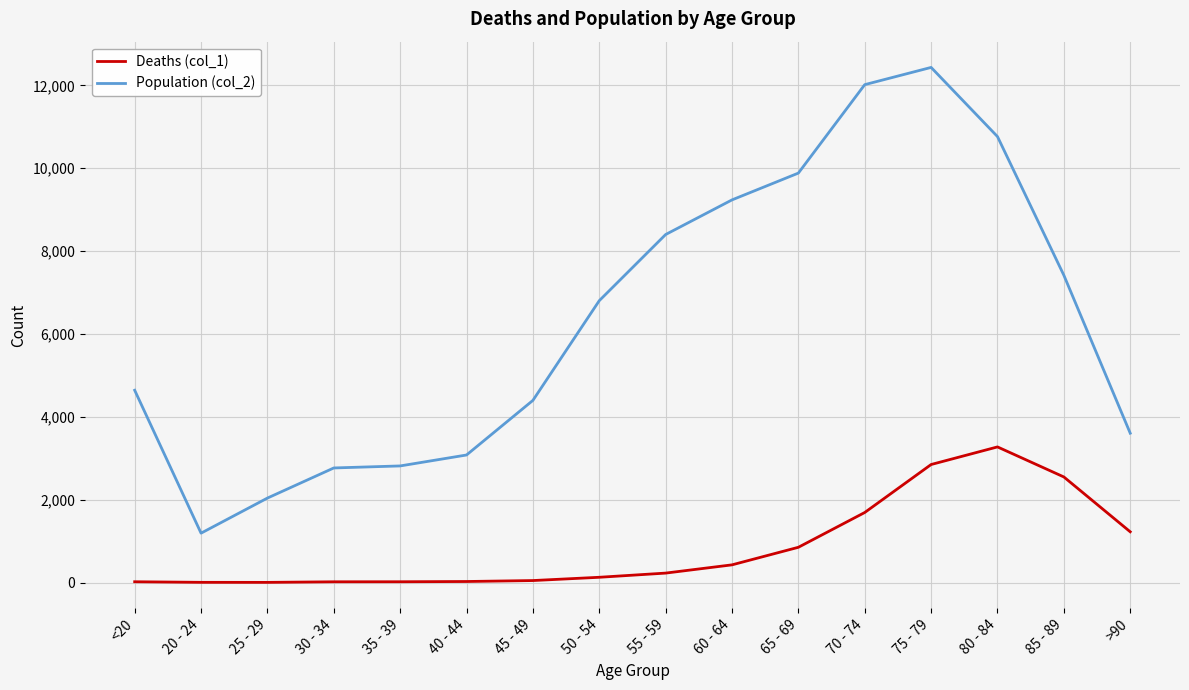

Rank the series by their average value, from lowest to highest.

Deaths (col_1), Population (col_2)